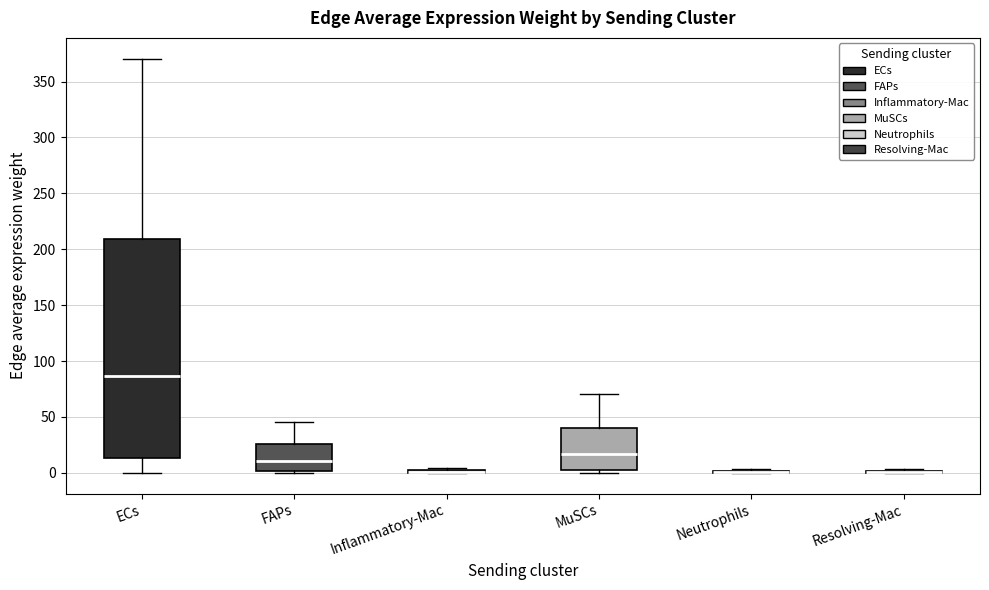

Which box is the tallest, from its lower edge to its upper edge?

ECs